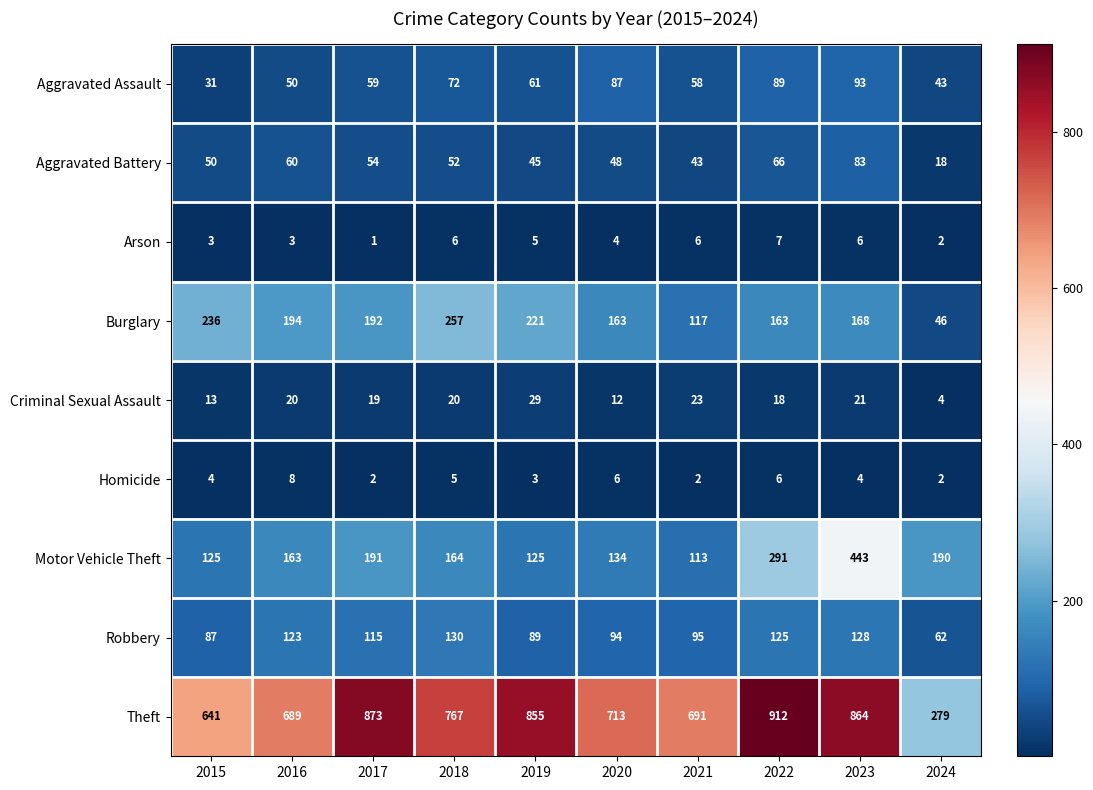

At how many categories does at least one series exceed 828?

4